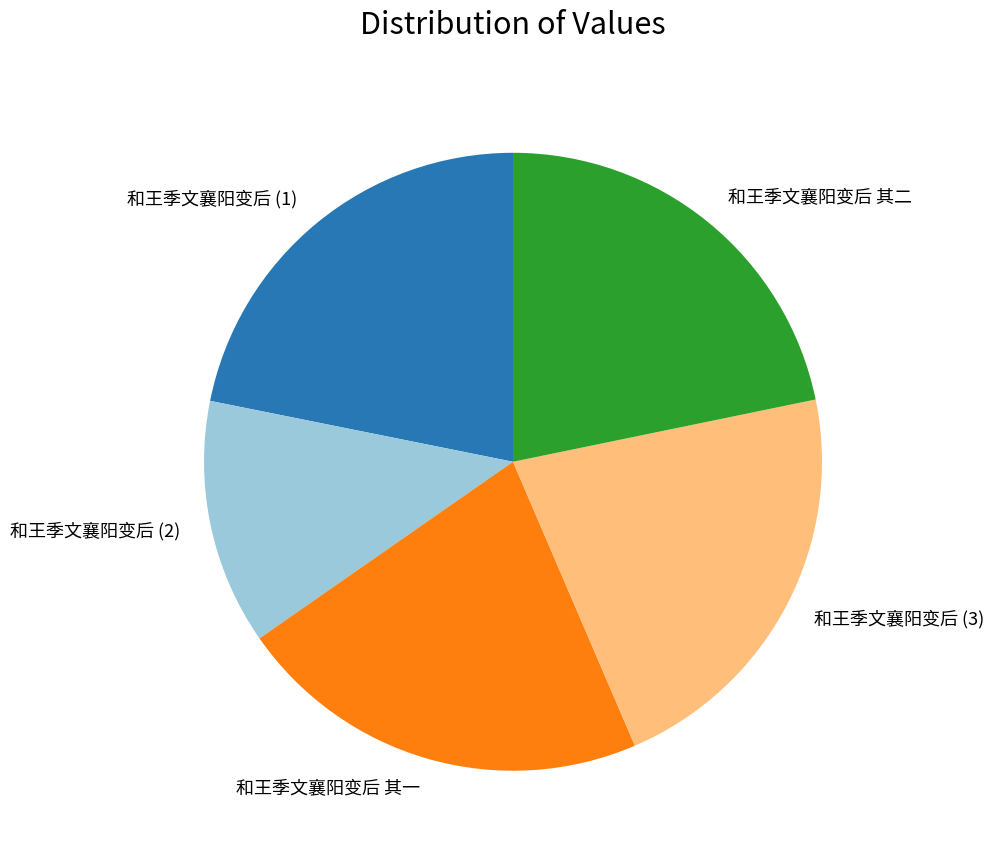

True or false: 和王季文襄阳变后 (3) accounts for 22% of the total.

True